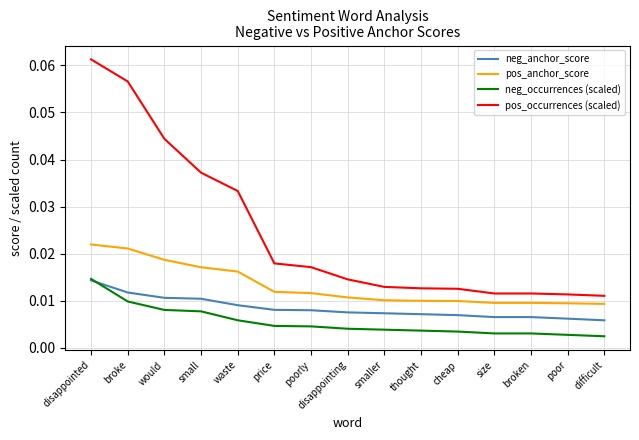

True or false: neg_anchor_score and pos_occurrences (scaled) intersect in this chart.

False